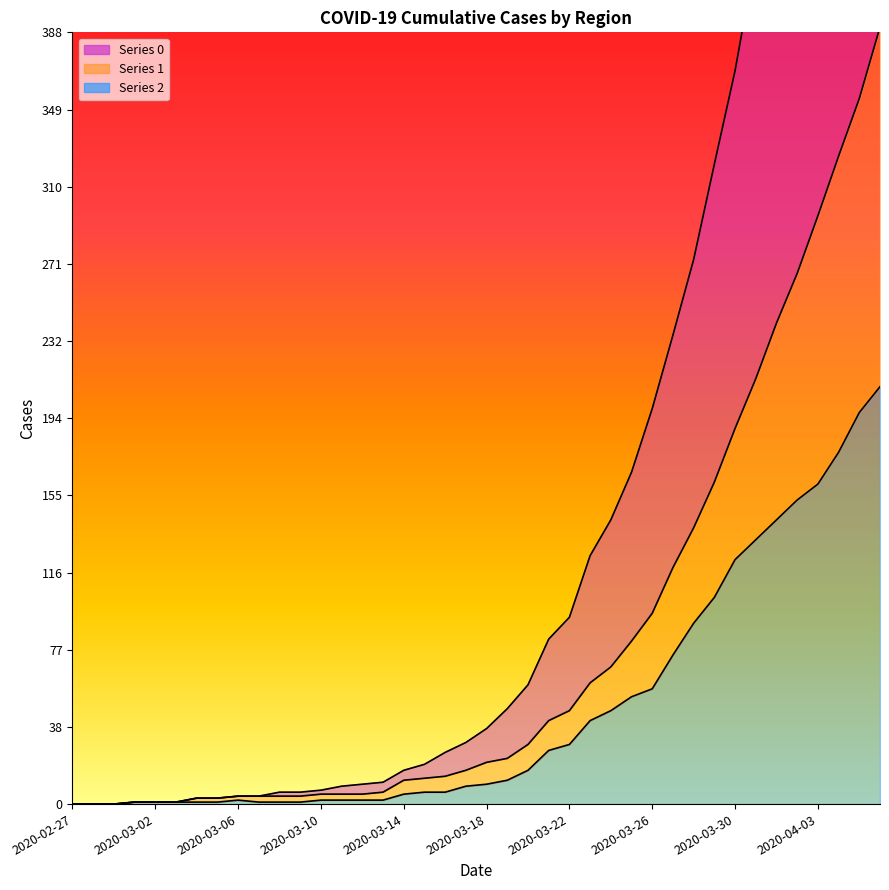

True or false: 1 and 0 intersect in this chart.

False